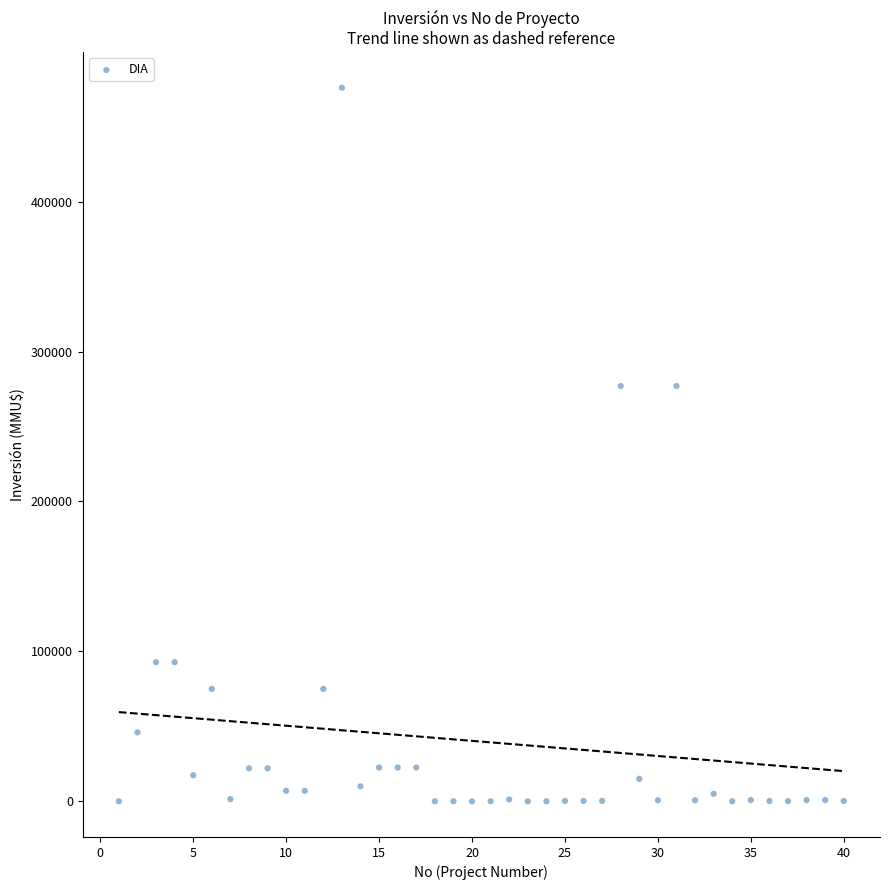

What is the range of Y values (max minus min)?

476000